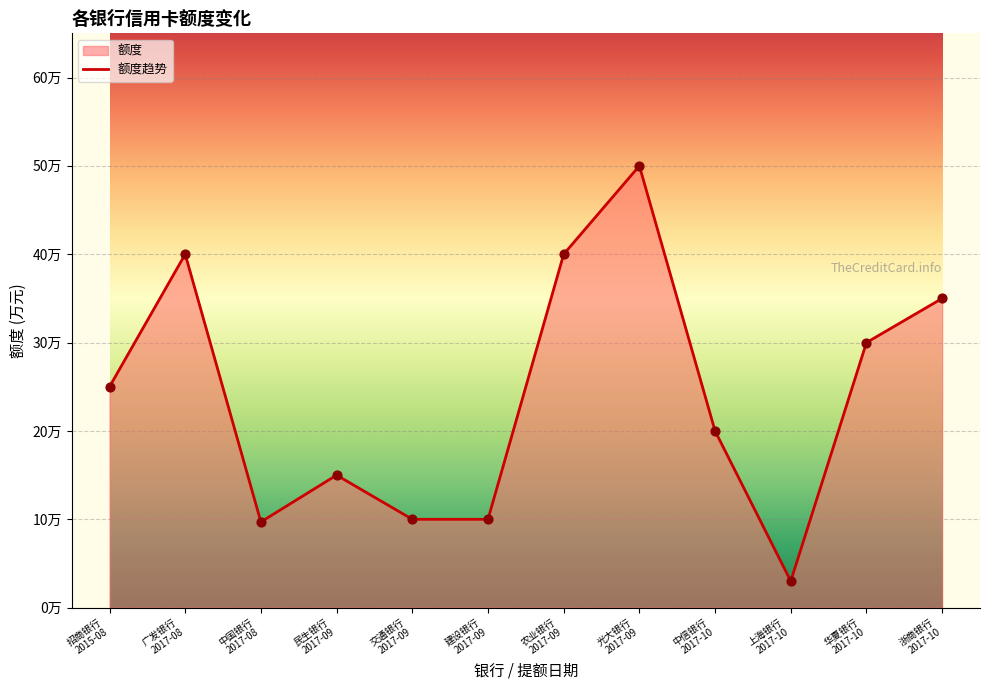

Which has a higher value, 浙商银行
2017-10 or 上海银行
2017-10?

浙商银行
2017-10